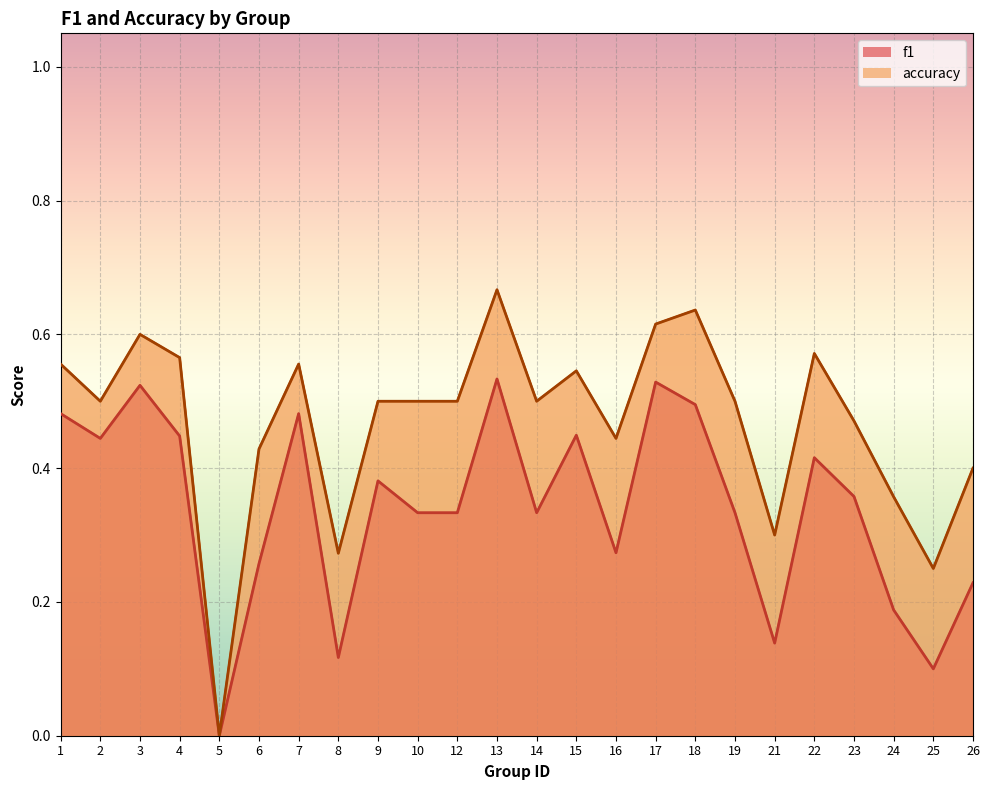

Is the value of accuracy at 8 greater than the value of f1 at 3?

No